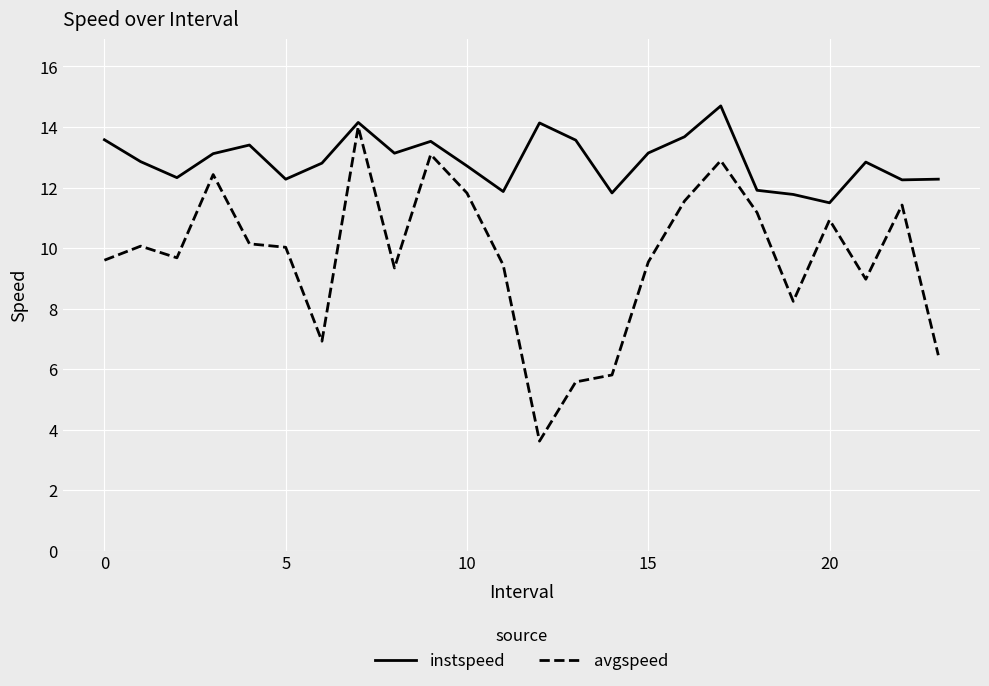

What is the minimum value shown in the chart?

3.6